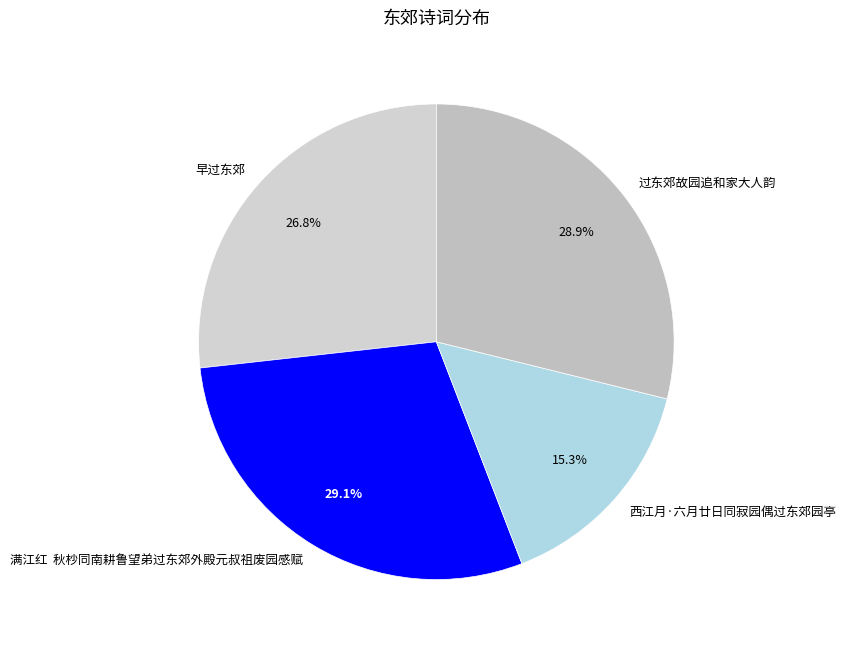

What percentage is the 西江月·六月廿日同寂园偶过东郊园亭 slice, to the nearest percent?

15%